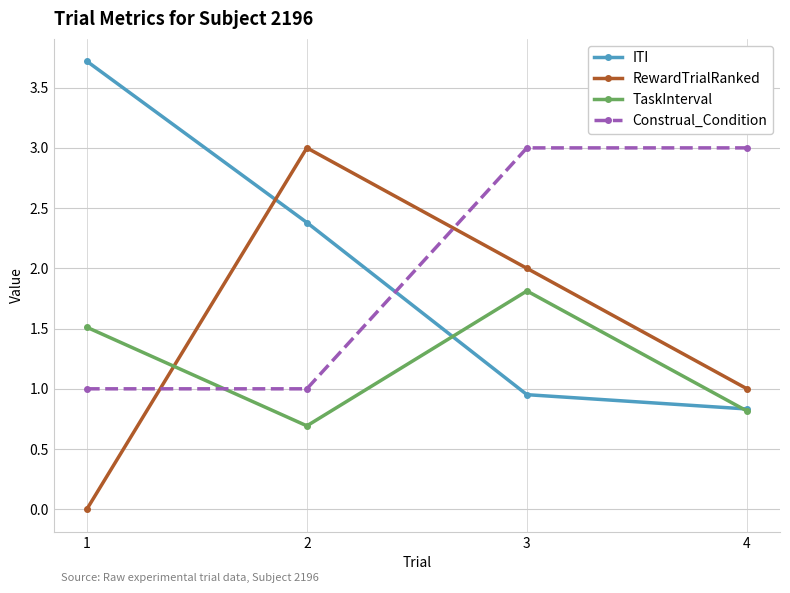

Which series has the largest range (max minus min)?

RewardTrialRanked